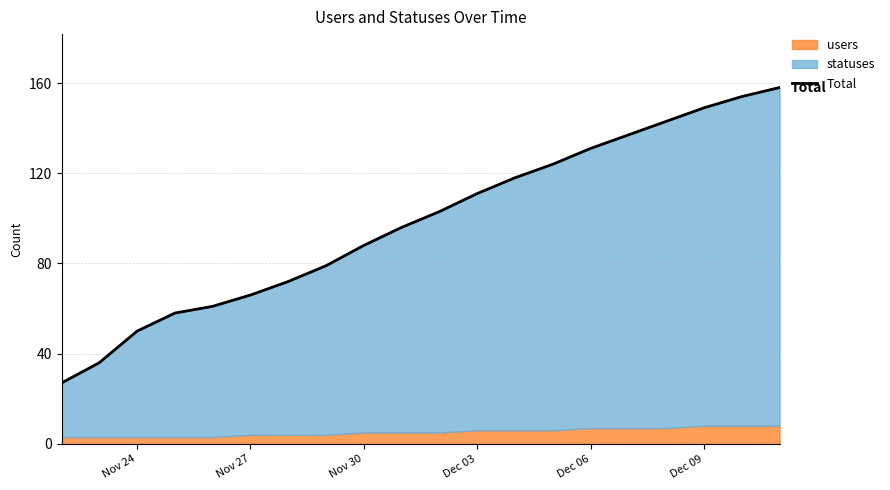

What is the maximum value shown in the chart?

158